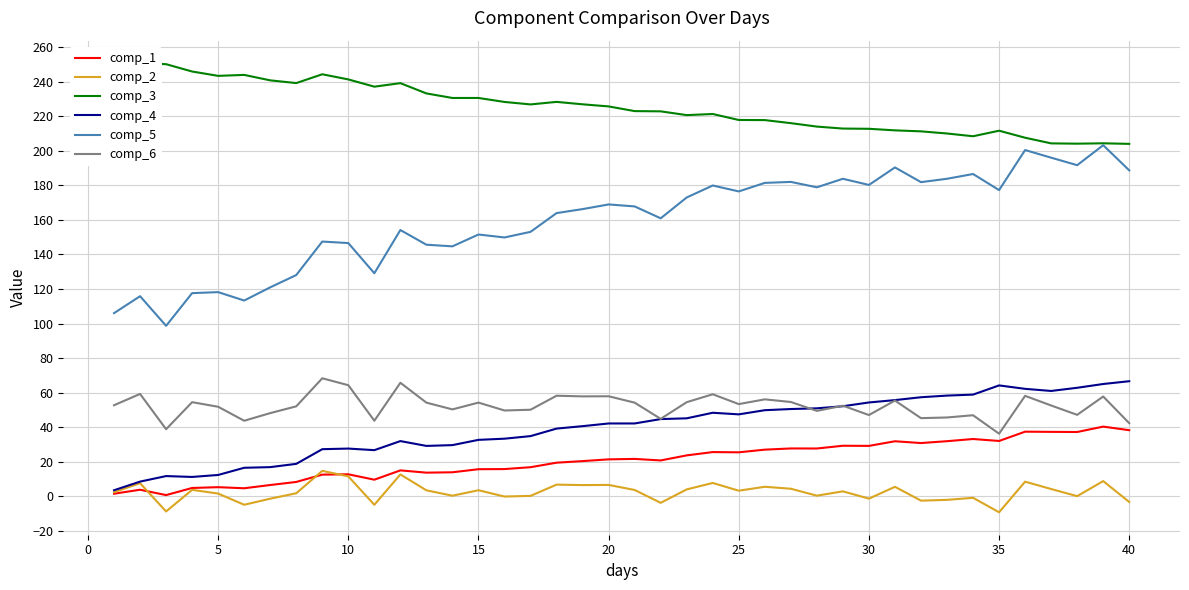

Is it true that comp_6 equals 64.3 at 10?

True